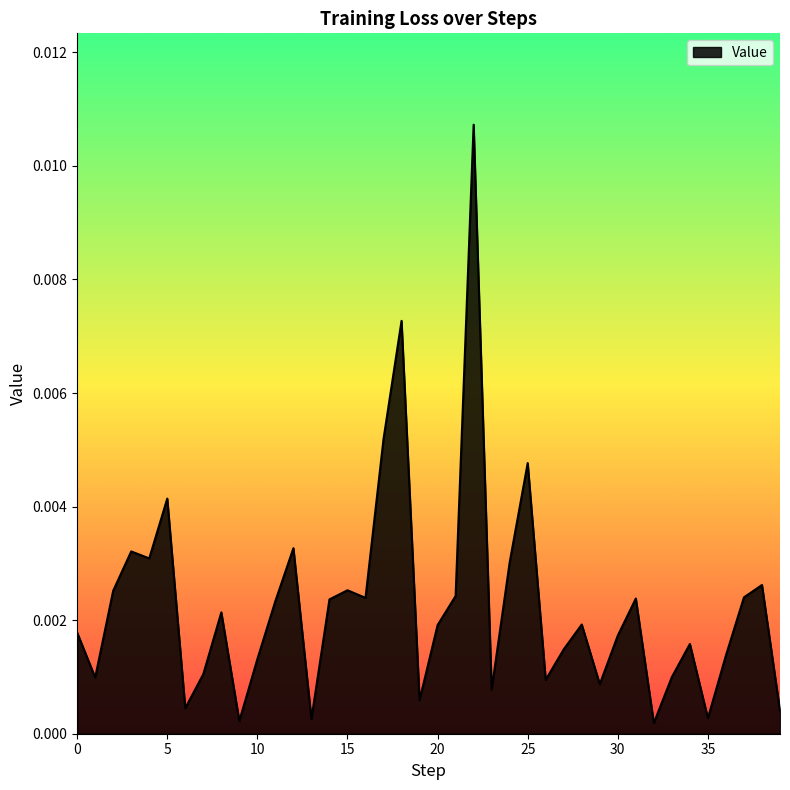

Where is the first local maximum?

3